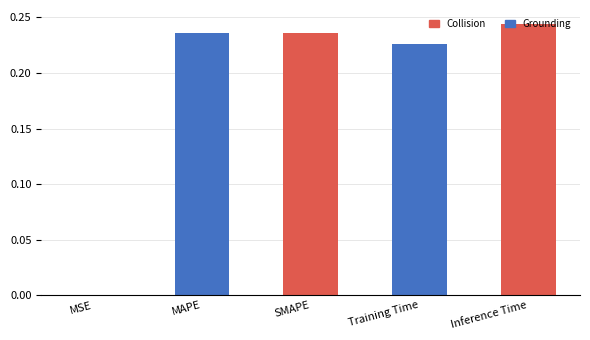

What is the sum of all values?

0.9